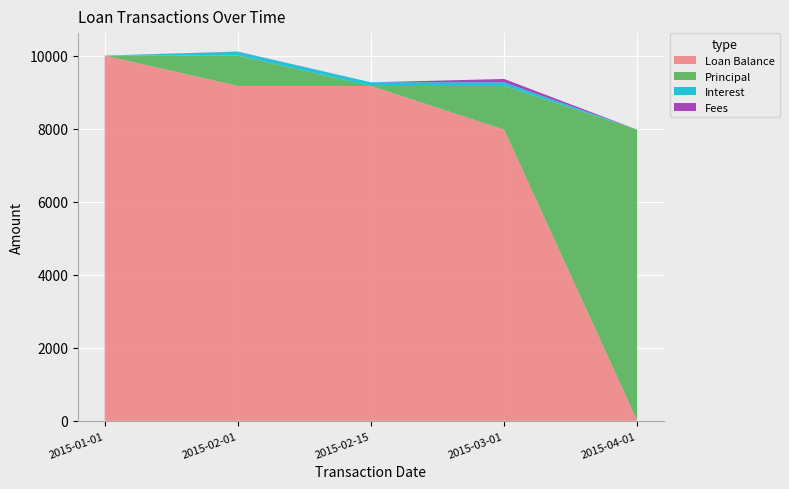

Reading left to right, transcribe all the data shown in this chart.

Loan Balance: 10000.0	9166.7	9166.7	7970.3	0.0
Principal: 0.0	833.3	0.0	1196.3	7970.3
Interest: 0.0	100.0	100.0	100.0	0.0
Fees: 0.0	8.3	0.0	91.7	0.0